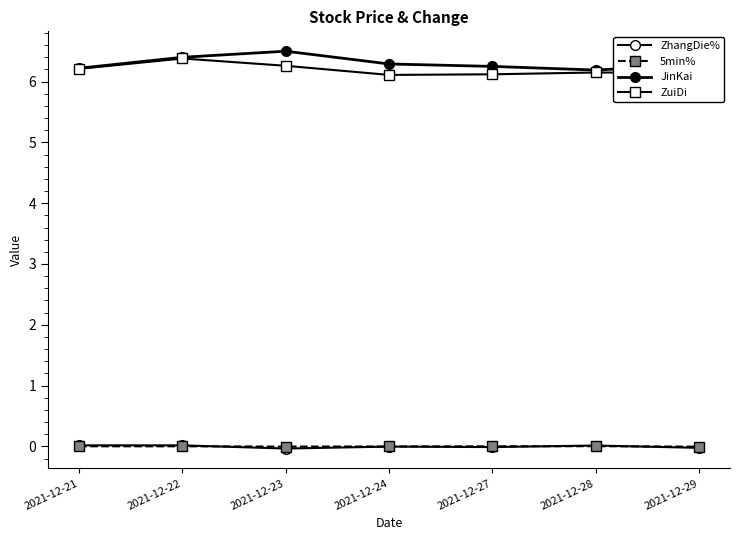

Count the number of categories in the chart.

7